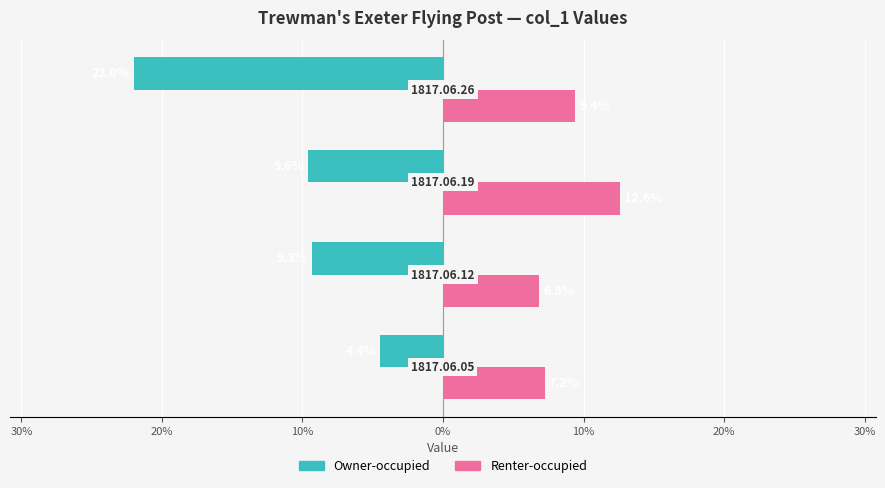

What are all the series names shown in the legend?

Owner-occupied, Renter-occupied